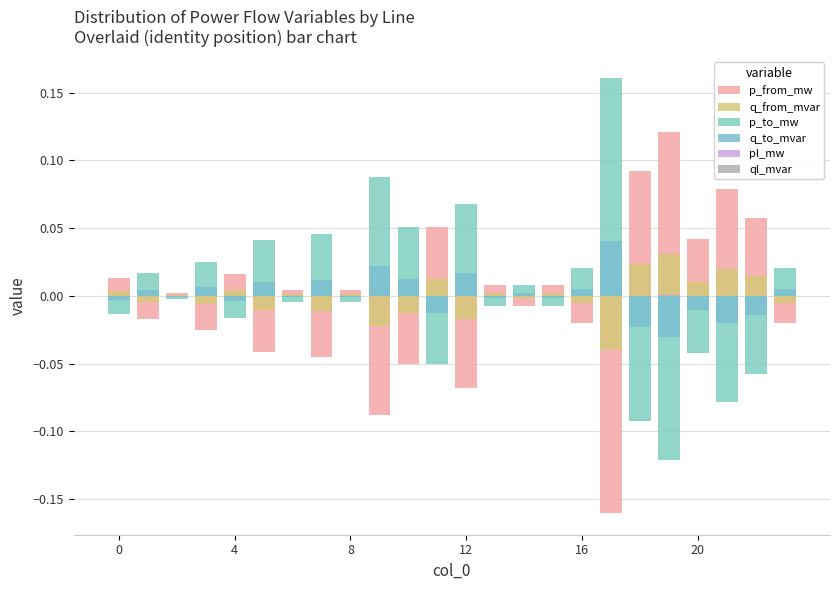

Is it true that ql_mvar equals 0.0 at 23?

False